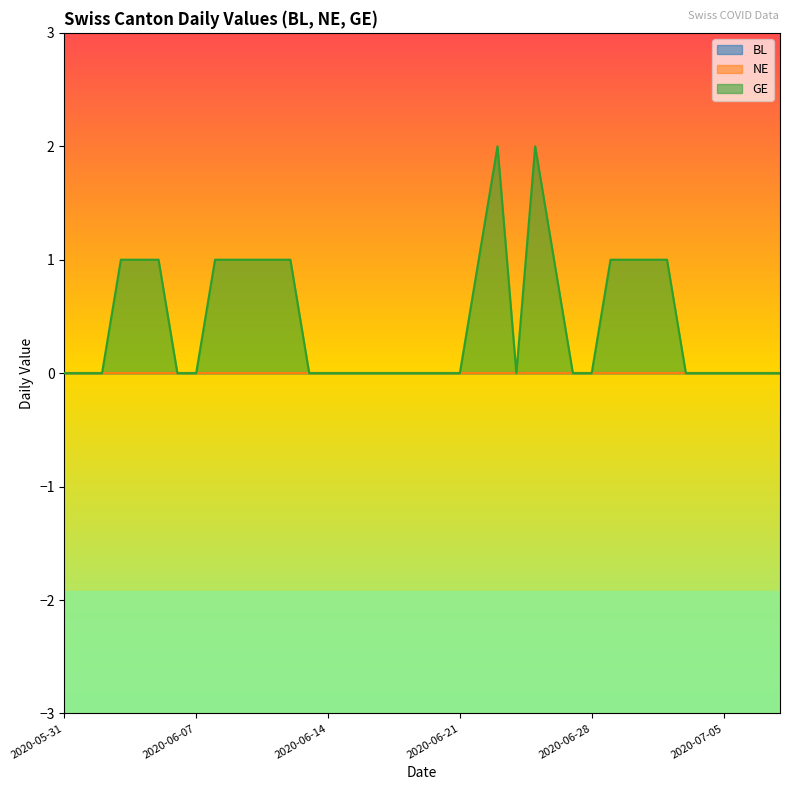

How many GE values are between 0 and 1?

37